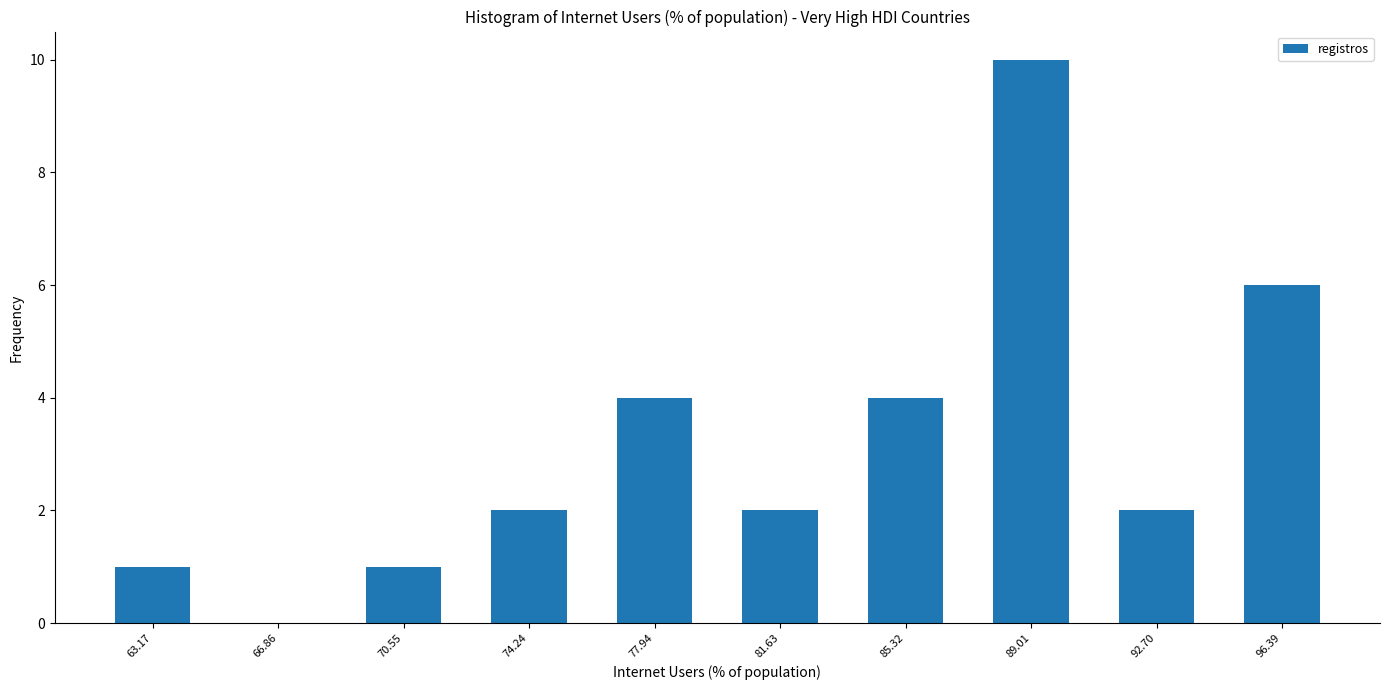

Reading left to right, transcribe this chart: for each bar, give the range it covers on the x-axis and its height. Neither the bar edges nor the heights are printed on the chart, so give them approximately, as read against the axes.

61.5 to 65.0: 1
65.0 to 68.5: 0
68.5 to 72.5: 1
72.5 to 76.0: 2
76.0 to 80.0: 4
80.0 to 83.5: 2
83.5 to 87.0: 4
87.0 to 91.0: 10
91.0 to 94.5: 2
94.5 to 98.0: 6